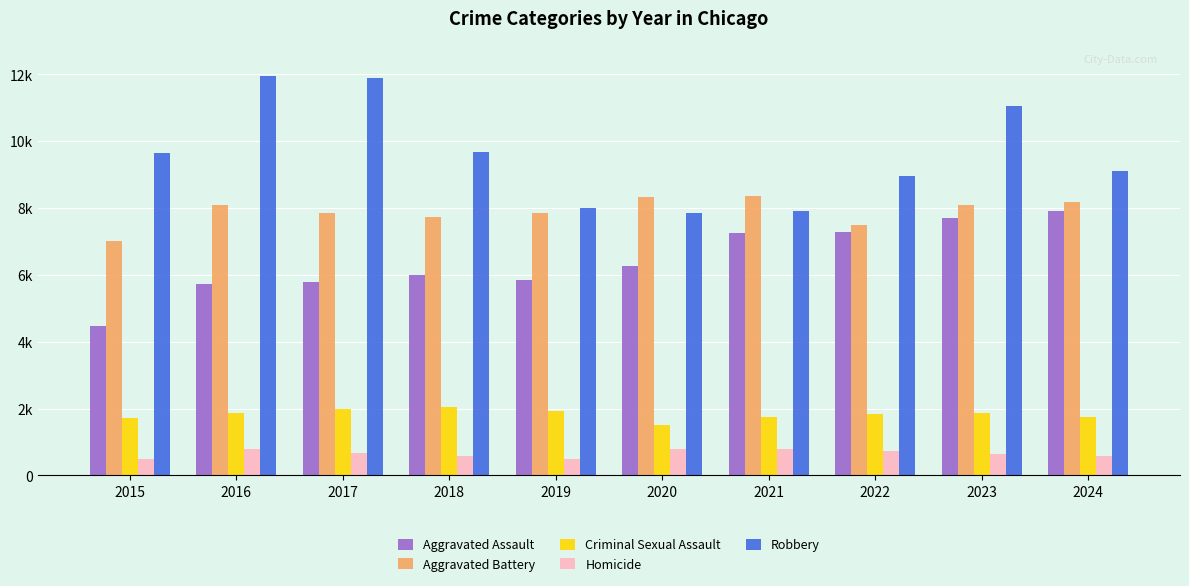

What are all the series names shown in the legend?

Aggravated Assault, Aggravated Battery, Criminal Sexual Assault, Homicide, Robbery